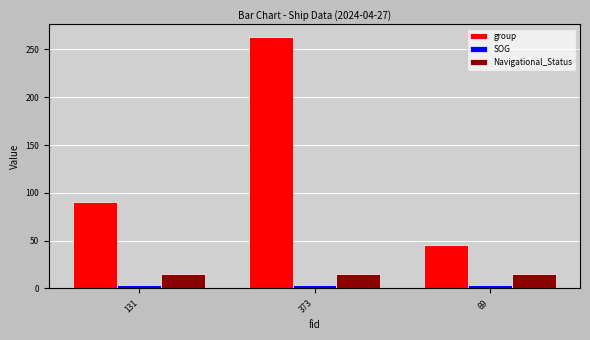

True or false: Navigational_Status has a value of 15.0 at 373.

True